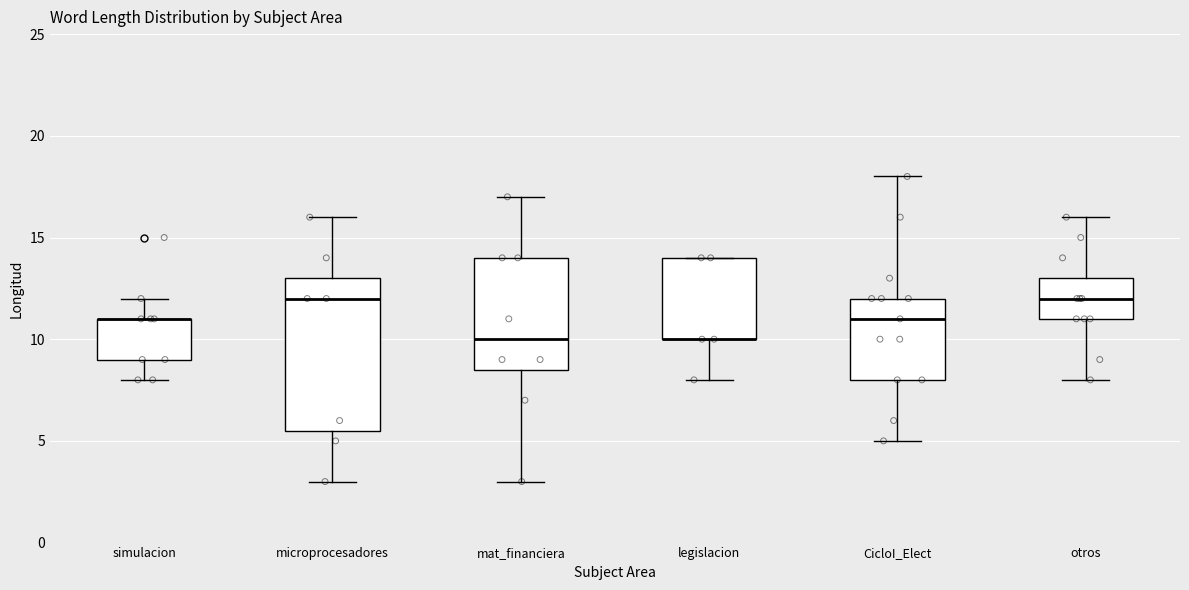

Reading left to right, transcribe this box plot: for each box, give where its median line is, the range the box spans, and where its two whiskers end, as read against the y-axis. The values are not printed on the chart, so give them approximately, as read against the axis.

simulacion: median 11.0 (drawn on the box's upper edge), box 9.0 to 11.0, whiskers 8.0 to 12.0
microprocesadores: median 12.0, box 5.5 to 13.0, whiskers 3.0 to 16.0
mat_financiera: median 10.0, box 8.5 to 14.0, whiskers 3.0 to 17.0
legislacion: median 10.0 (drawn on the box's lower edge), box 10.0 to 14.0, whiskers 8.0 to 14.0
CicloI_Elect: median 11.0, box 8.0 to 12.0, whiskers 5.0 to 18.0
otros: median 12.0, box 11.0 to 13.0, whiskers 8.0 to 16.0